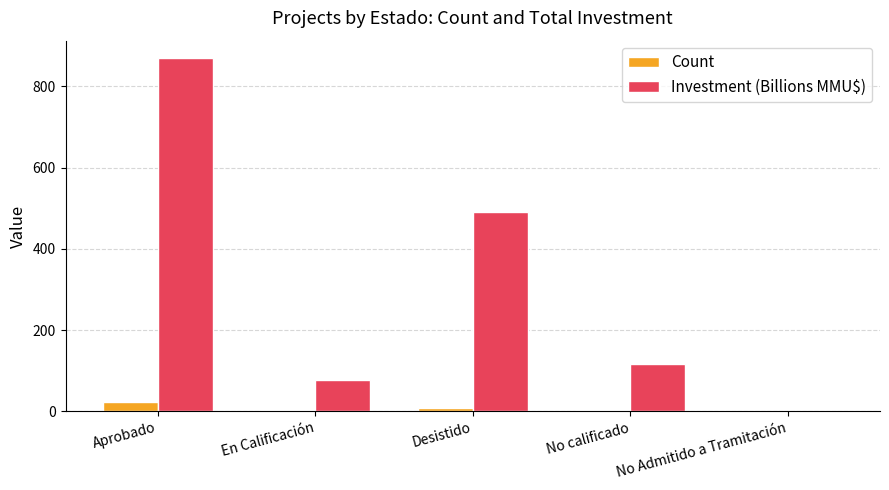

What value does the Count series have at Aprobado?

24.0